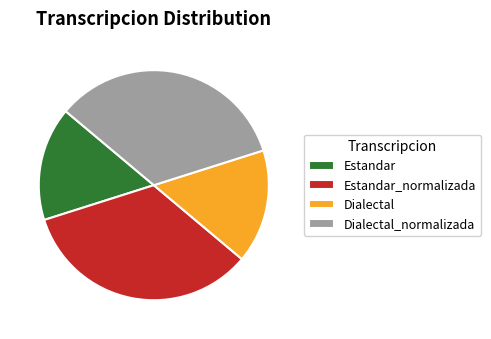

How many slices are in this pie chart?

4